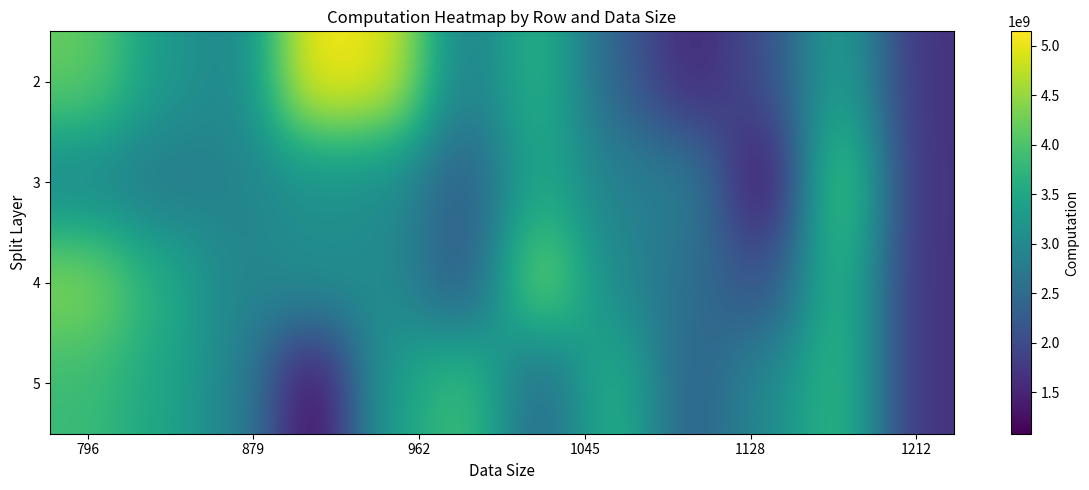

What is the smallest value displayed?

1083493569.0